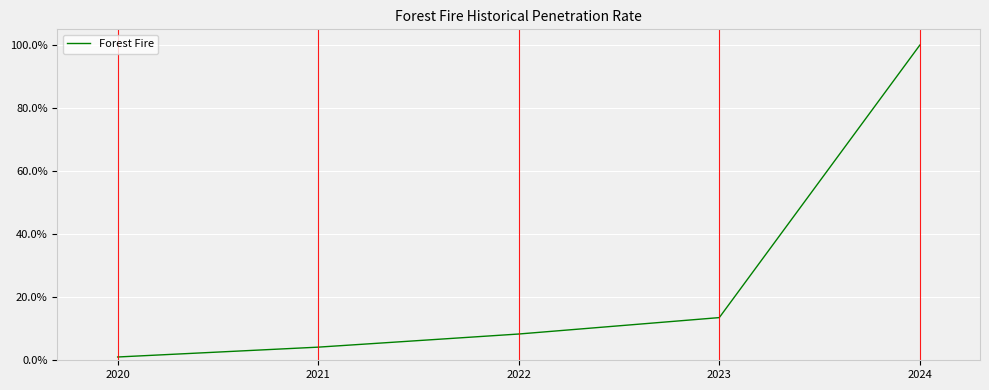

Is this an area chart (filled region under the line)?

No